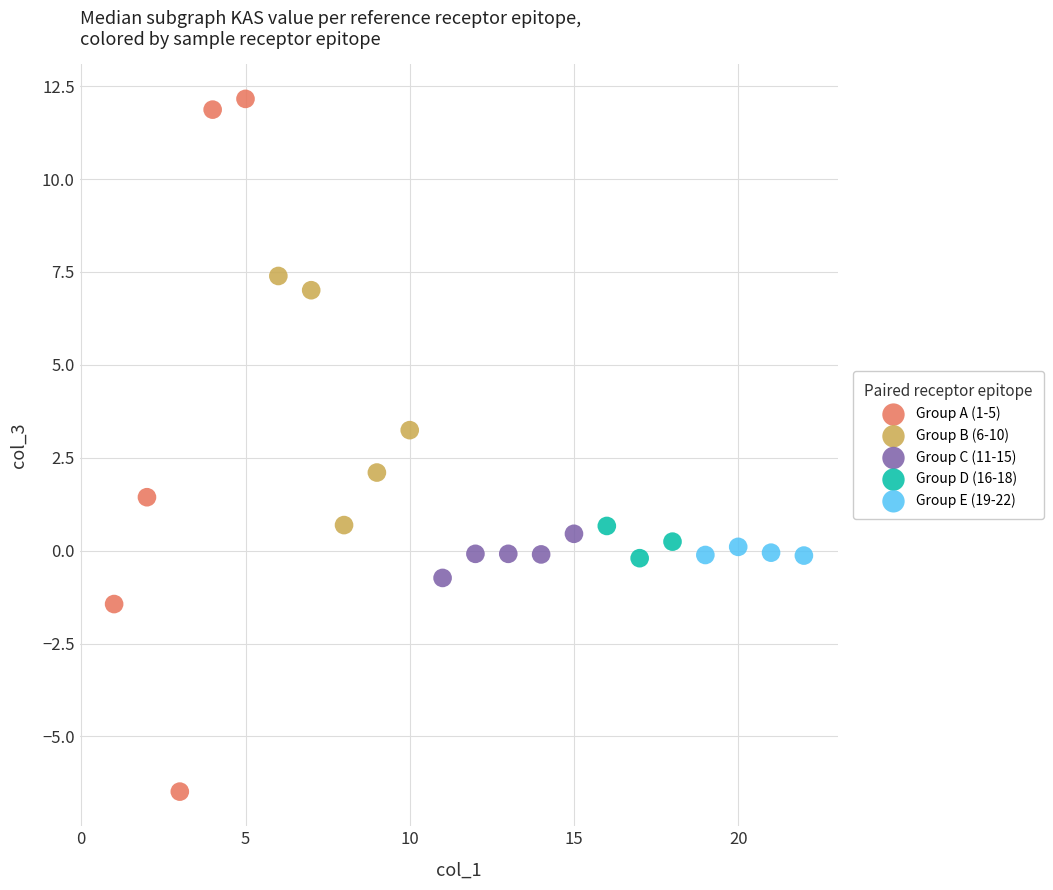

Which series reaches the maximum Y coordinate?

Group A (1-5)